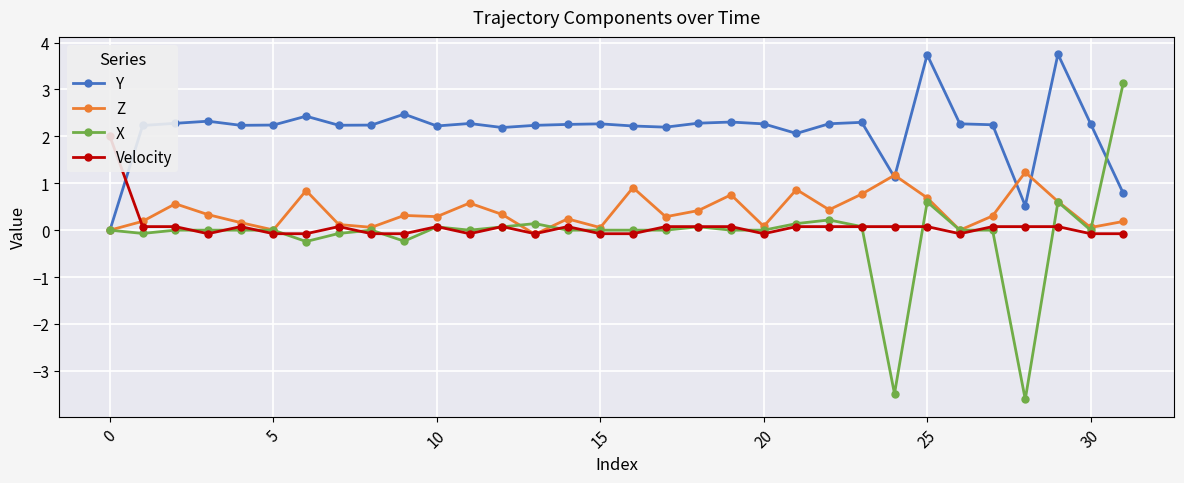

At how many categories does at least one series exceed 0?

32